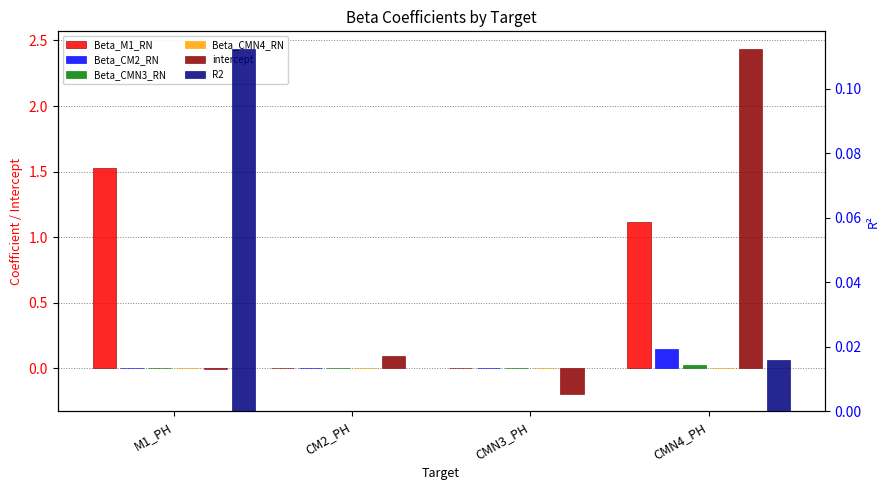

Reading left to right, extract all data points from this chart.

Beta_M1_RN: 1.5	-0.0	0.0	1.1
Beta_CM2_RN: 0.0	0.0	0.0	0.2
Beta_CMN3_RN: 0.0	0.0	0.0	0.0
Beta_CMN4_RN: 0.0	0.0	0.0	0.0
intercept: -0.0	0.1	-0.2	2.4
R2: 0.1	0.0	0.0	0.0